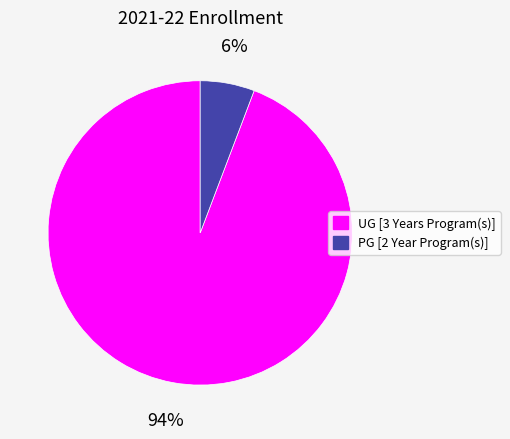

Rank the categories by value from highest to lowest.

UG [3 Years Program(s)], PG [2 Year Program(s)]